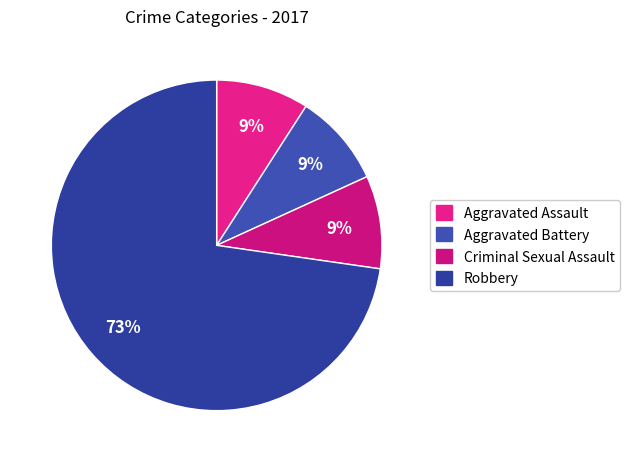

The Robbery slice represents 73% of the pie. True or false?

True